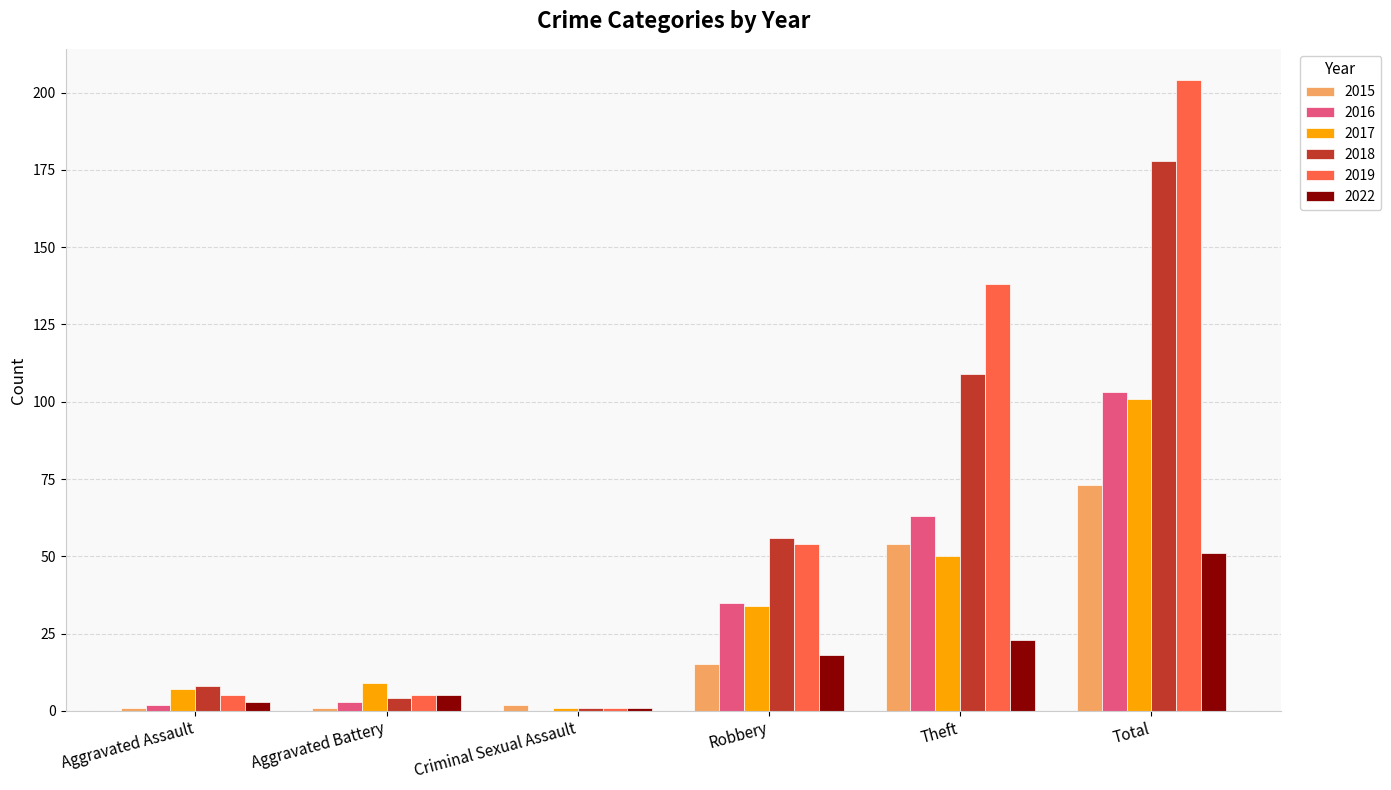

Which series has the largest total across all categories?

2019